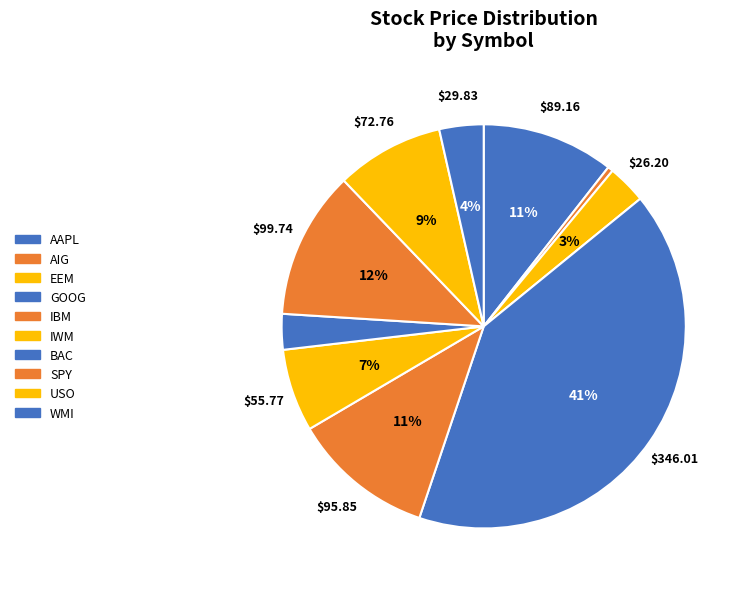

How many segments does this pie chart have?

10